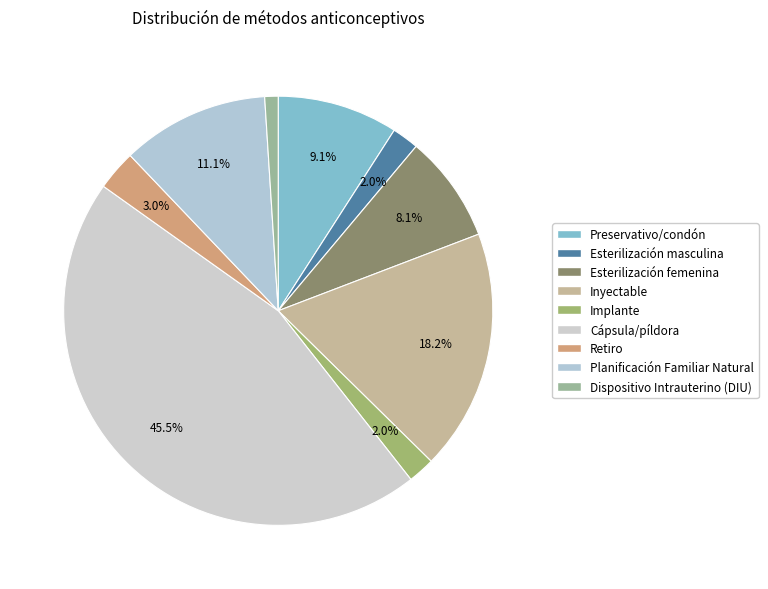

Is it true that Retiro is 3% of the pie?

True